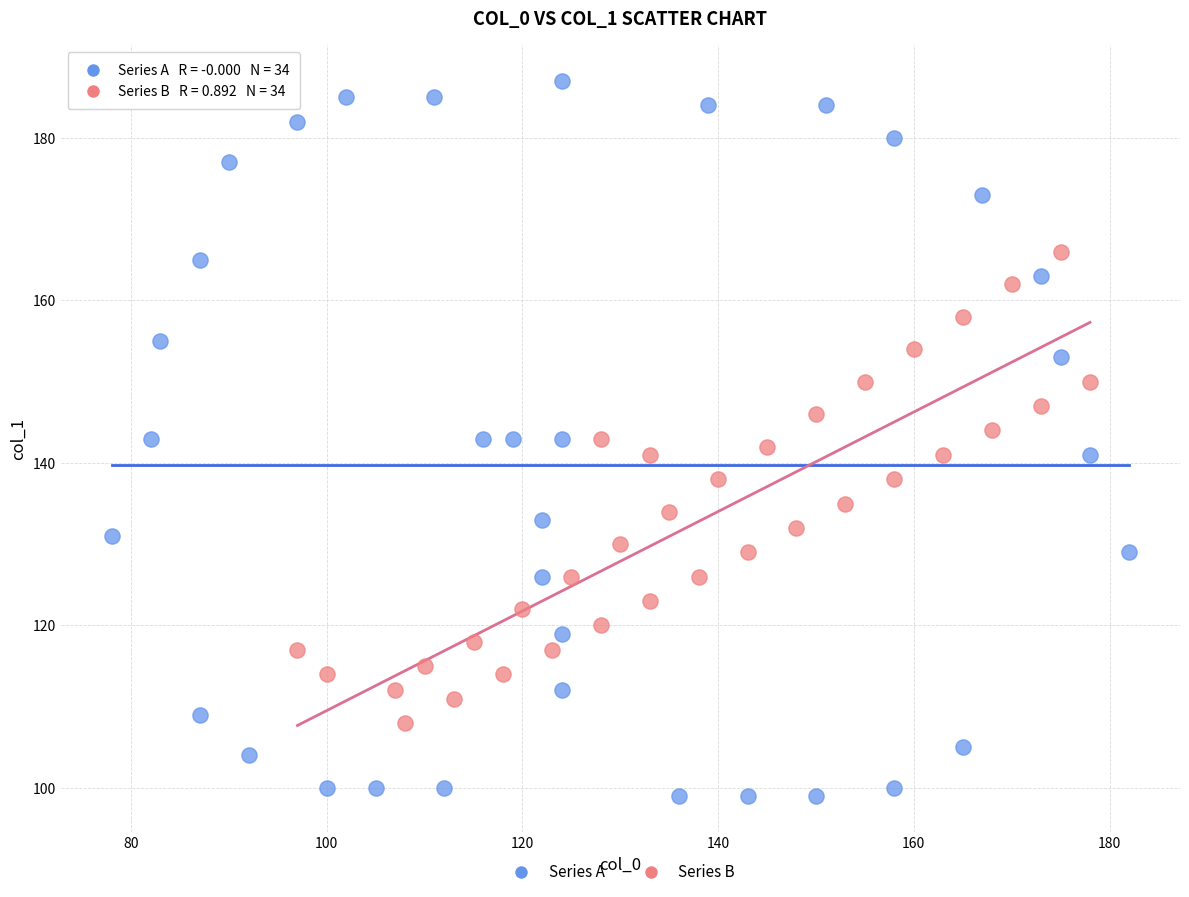

Which series has the largest Y range (max minus min)?

Series A